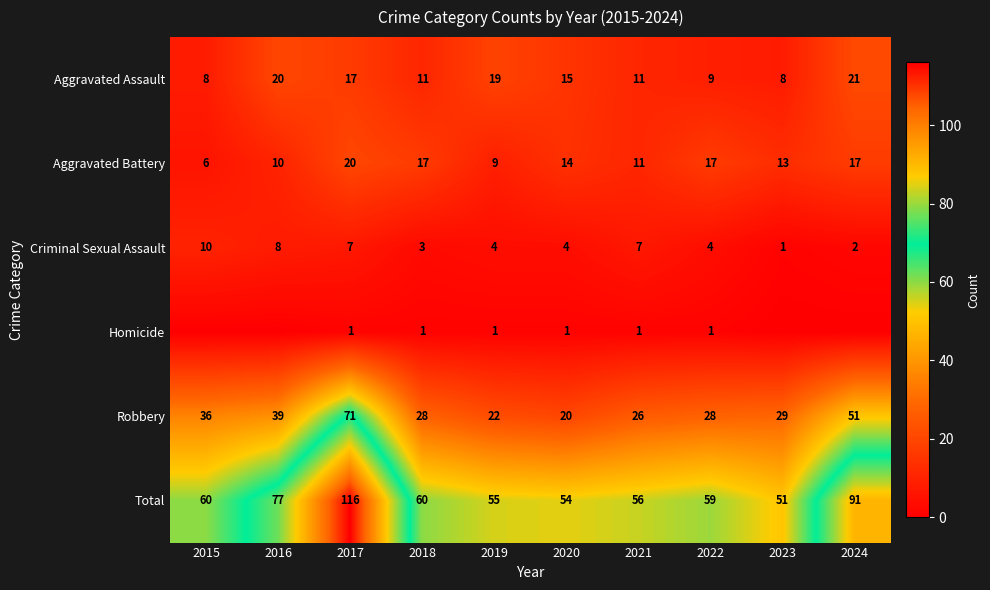

What is the average value of the Aggravated Battery series?

13